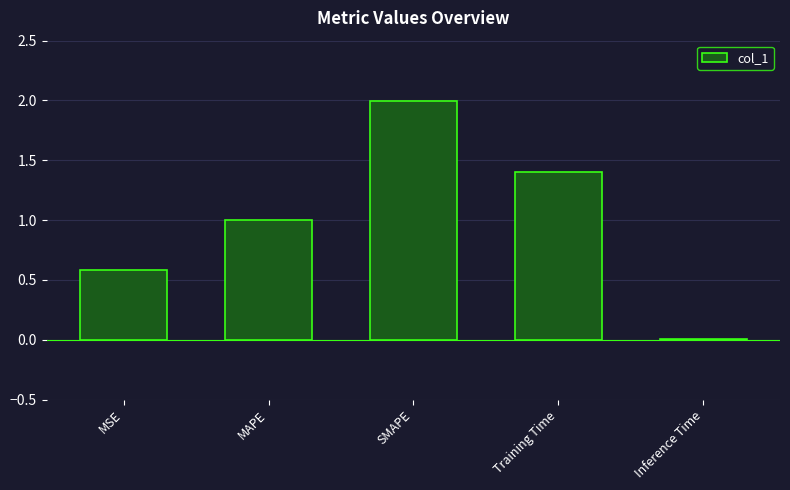

Is it true that the value at MSE is 0.6?

True